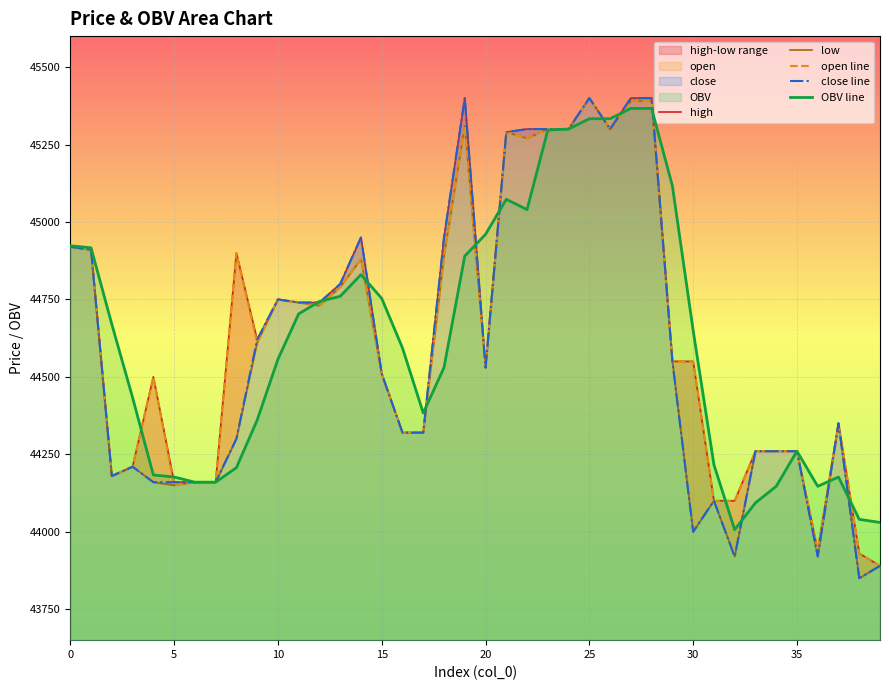

What is the maximum value for OBV line?

45366.7